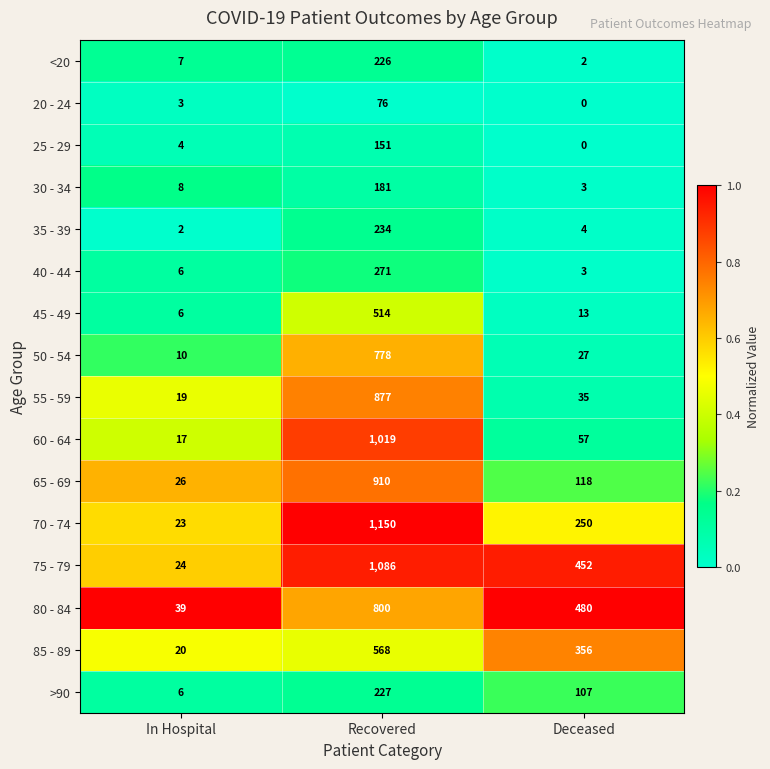

List the labels in order of >90 value, smallest first.

In Hospital, Deceased, Recovered